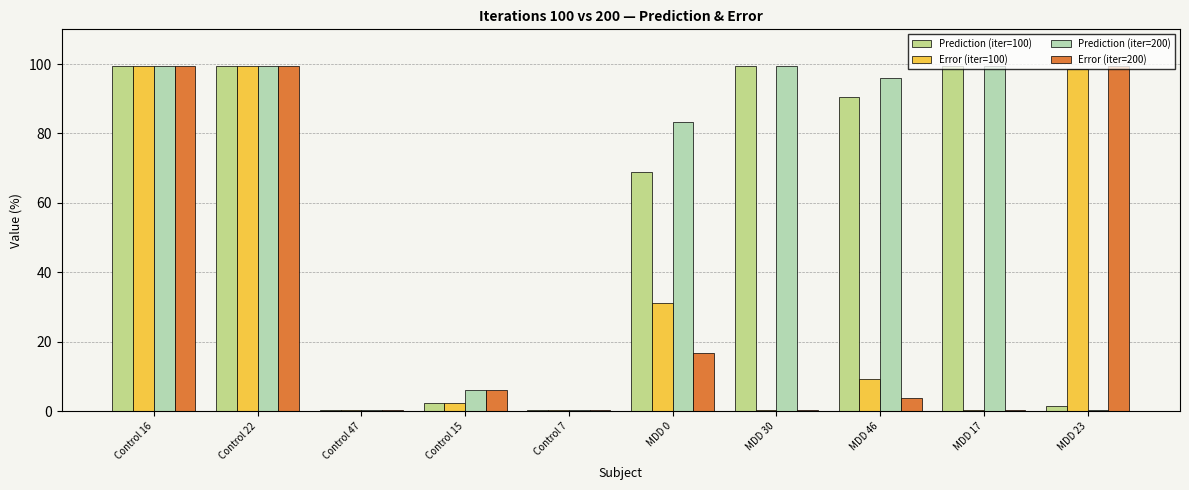

Between MDD 30 and MDD 17, which is larger?

MDD 30